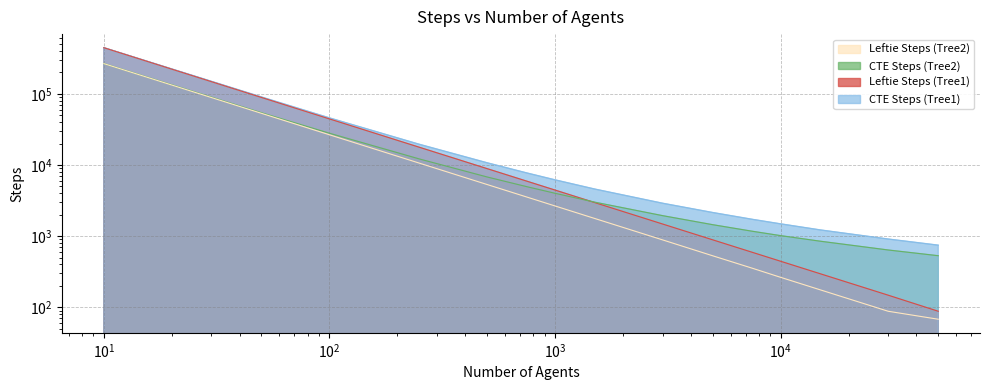

How many values in the CTE Steps (Tree2) series exceed 3003?

7